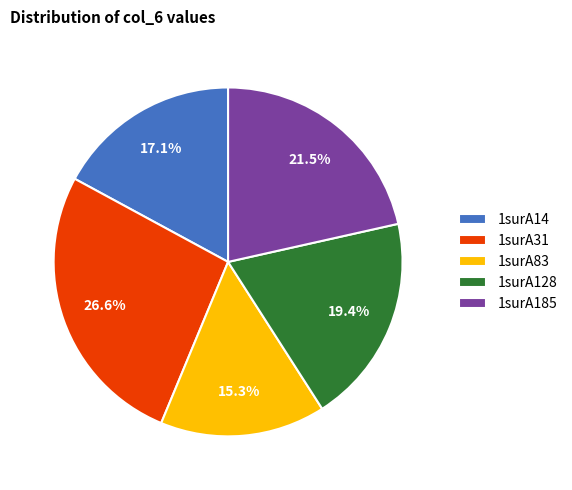

Which slice is the smallest?

1surA83